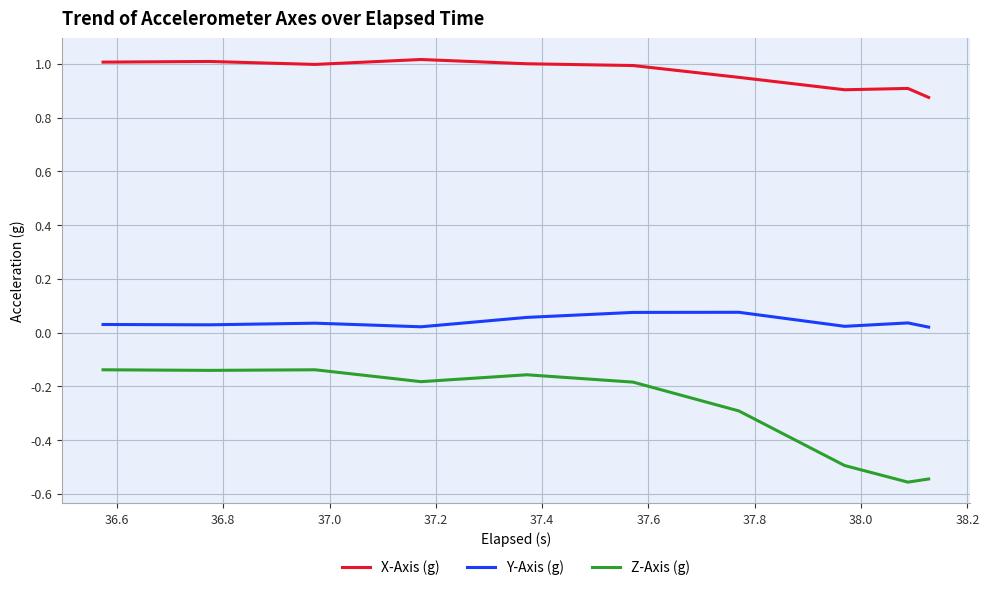

Rank the series by their maximum value, from highest to lowest.

X-Axis (g), Y-Axis (g), Z-Axis (g)